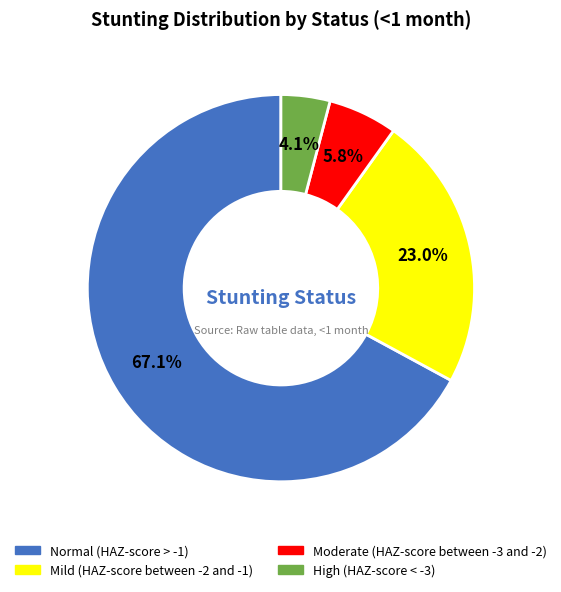

To the nearest percent, what percentage of the pie is Mild (HAZ-score between -2 and -1)?

23%